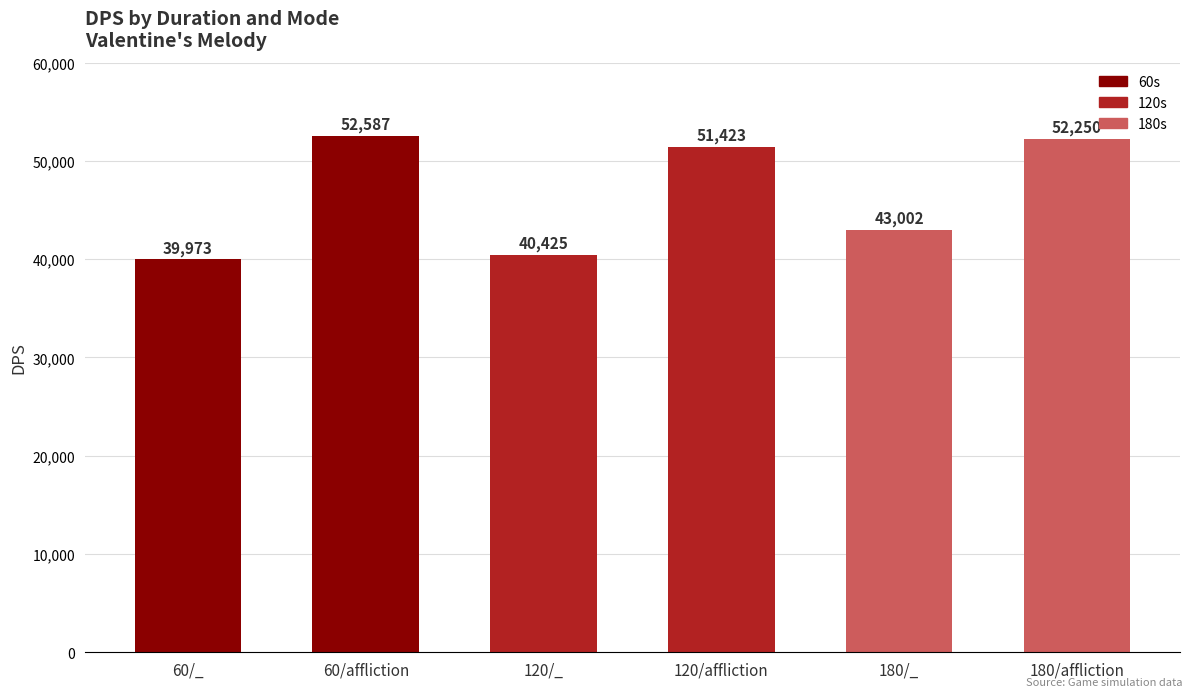

Is it true that the value at 60/affliction is 52587?

True